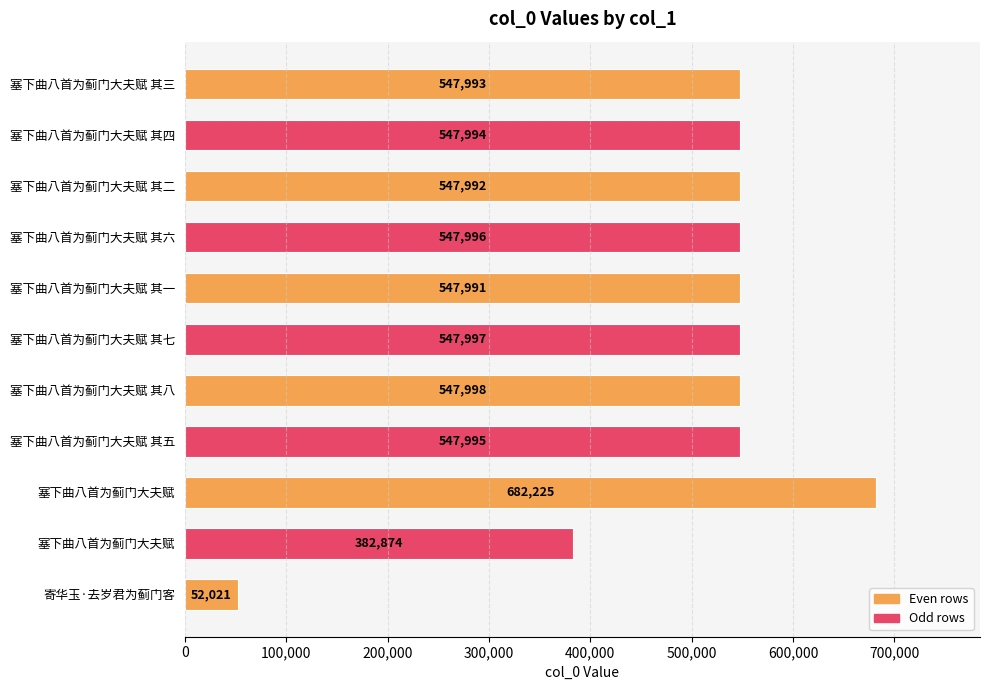

Does the chart contain stacked bars?

No